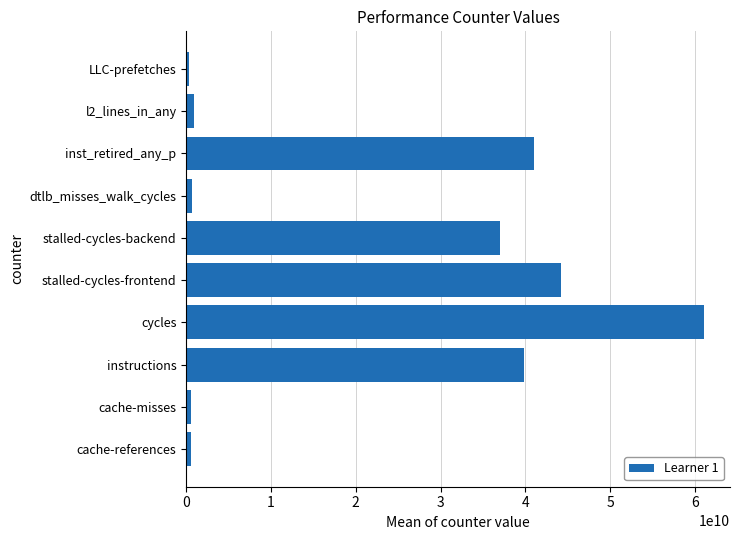

Does the chart contain stacked bars?

No